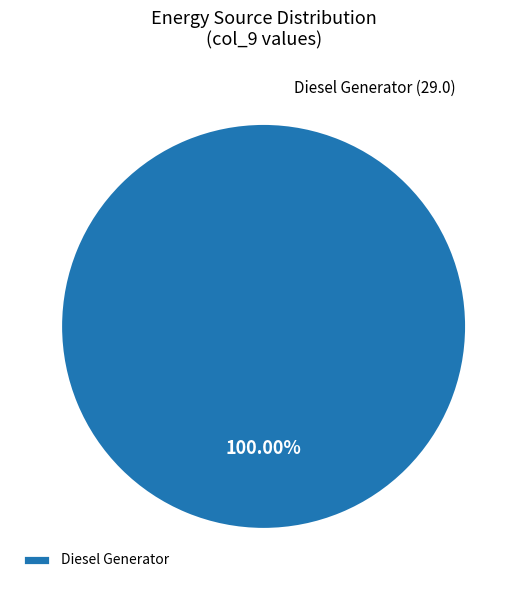

Rank the categories by value from highest to lowest.

Diesel Generator